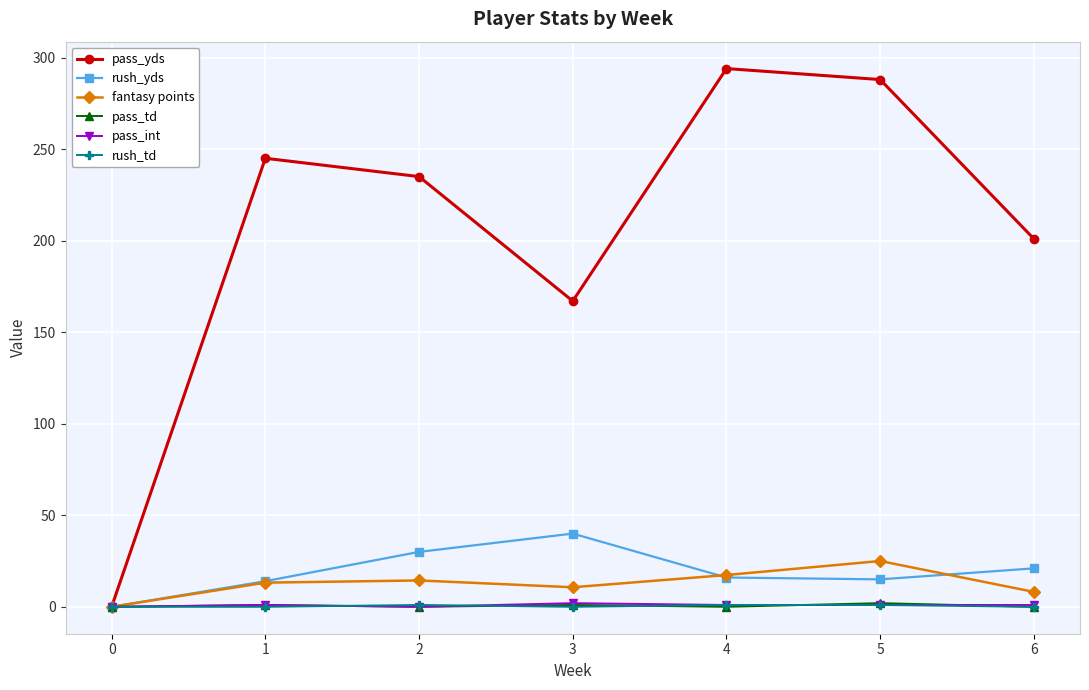

What is the difference between the pass_yds values at 5 and 2?

53.0